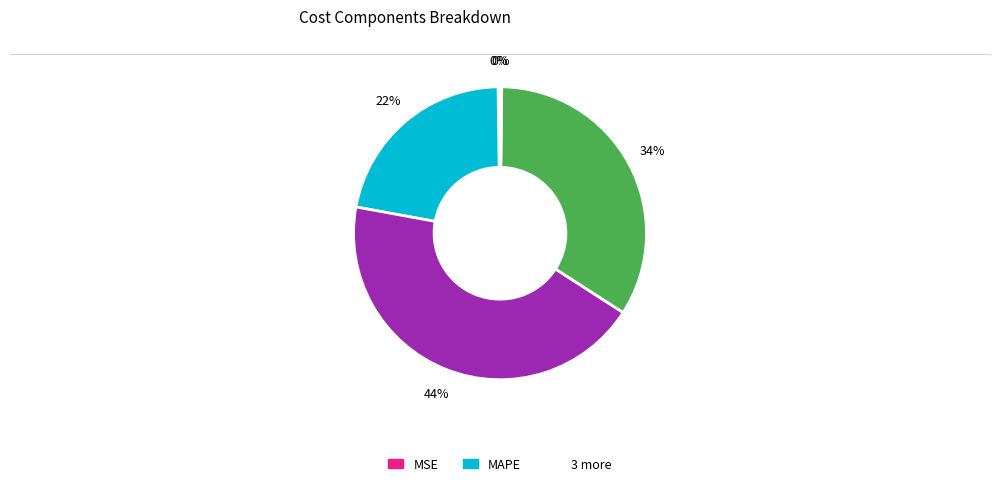

Is there any slice that represents more than half of the pie?

No